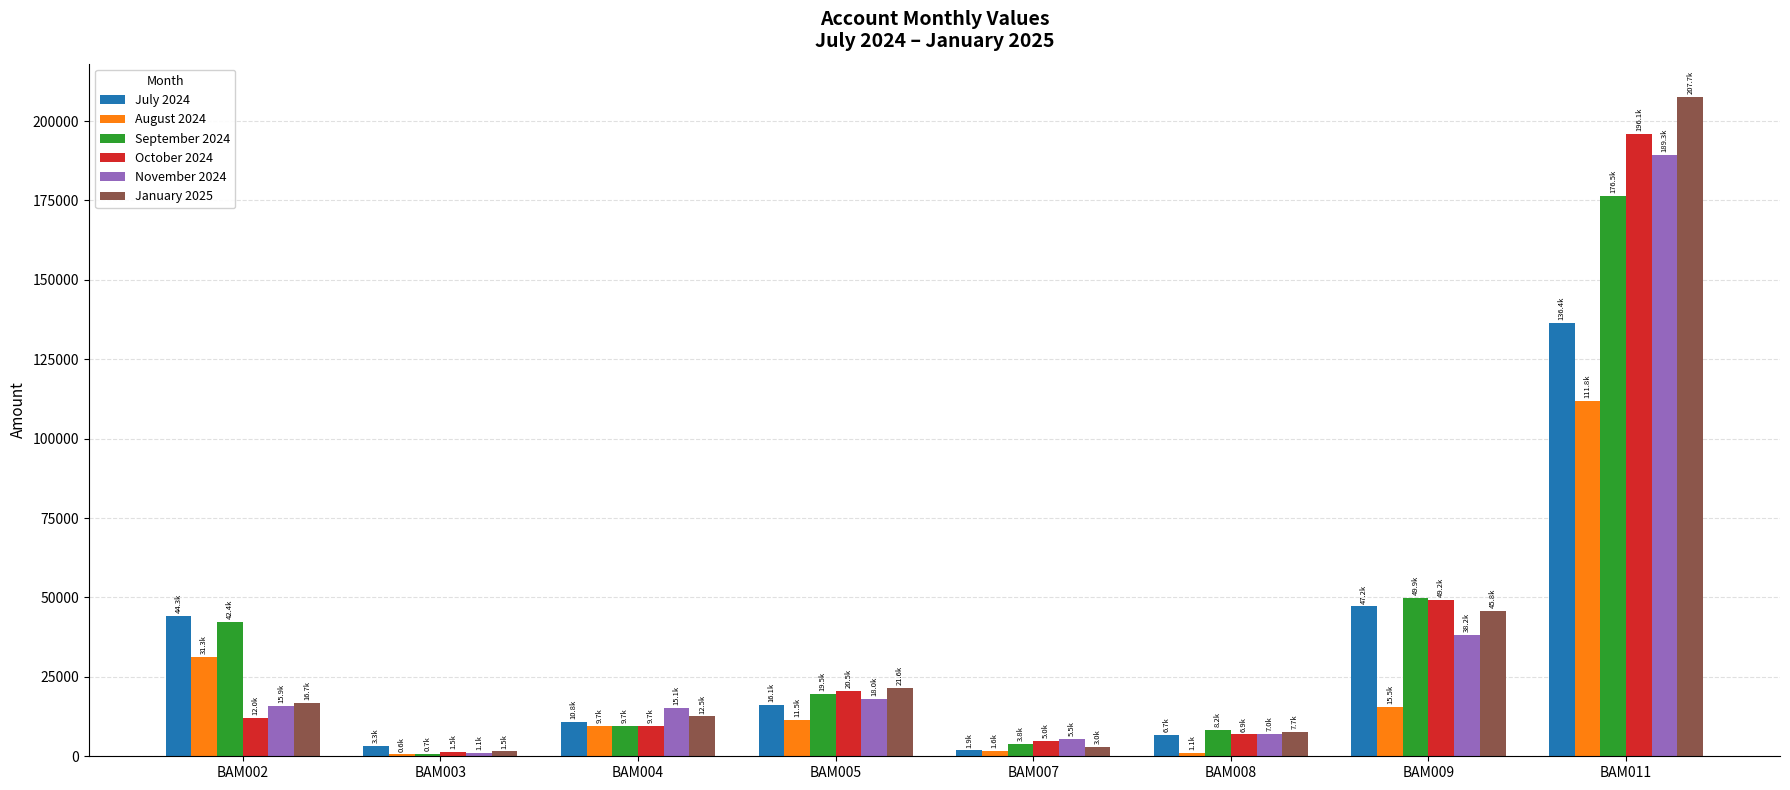

Which series has the largest range (max minus min)?

January 2025